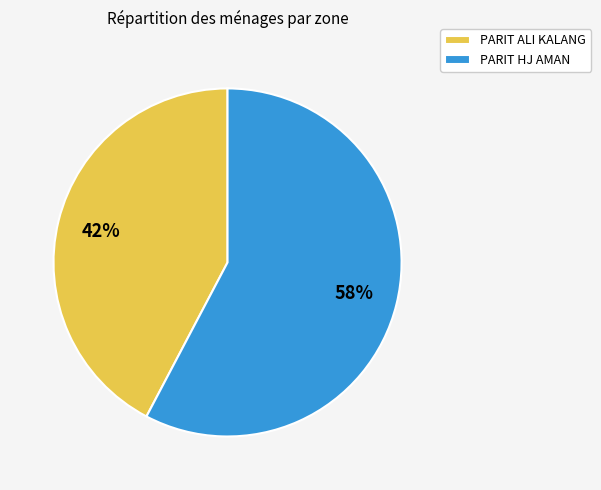

Does PARIT HJ AMAN account for over 50% of the chart?

Yes